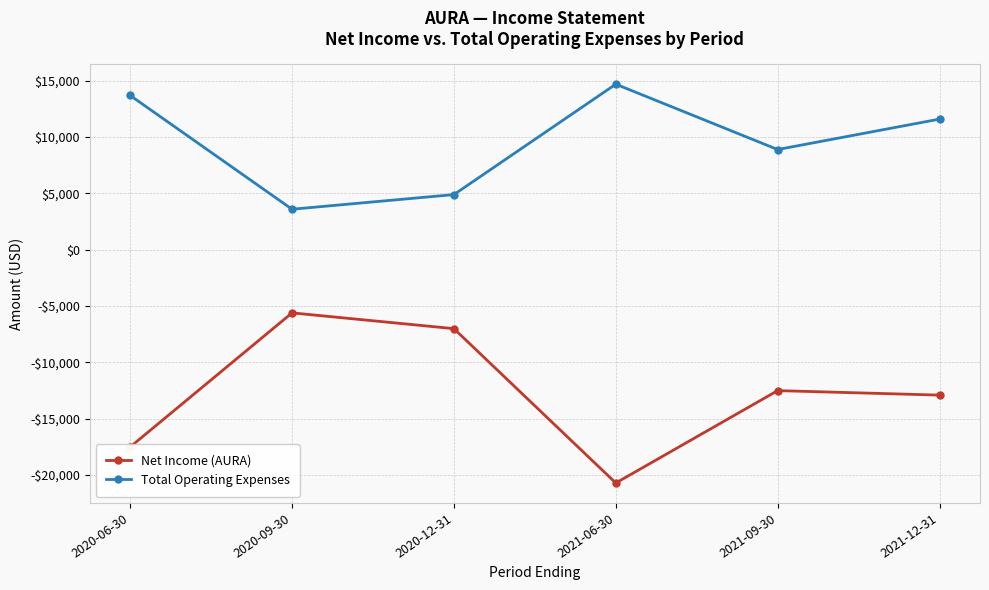

Rank the series by their maximum value, from highest to lowest.

Total Operating Expenses, Net Income (AURA)